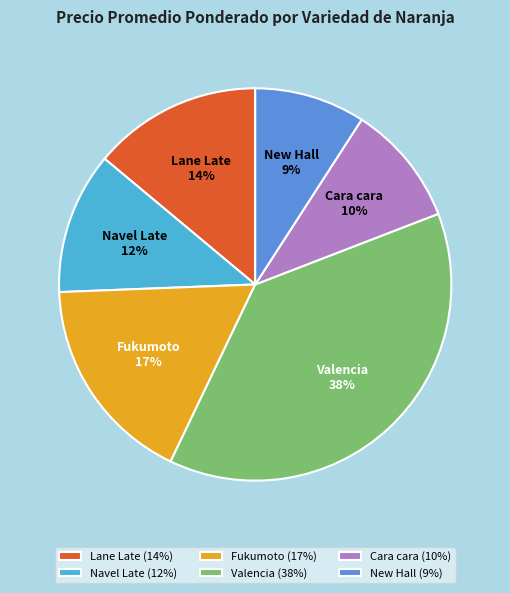

Which has a higher value, Lane Late or Navel Late?

Lane Late